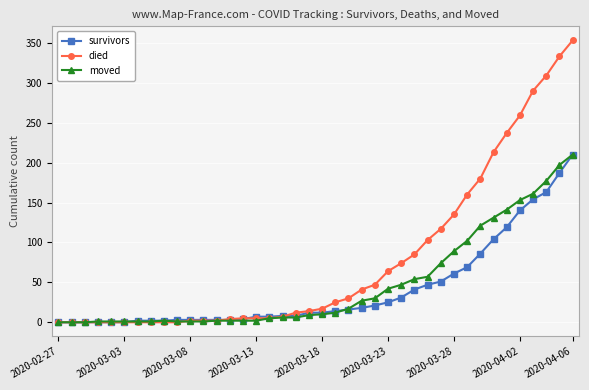

At how many categories does at least one series exceed 343?

1